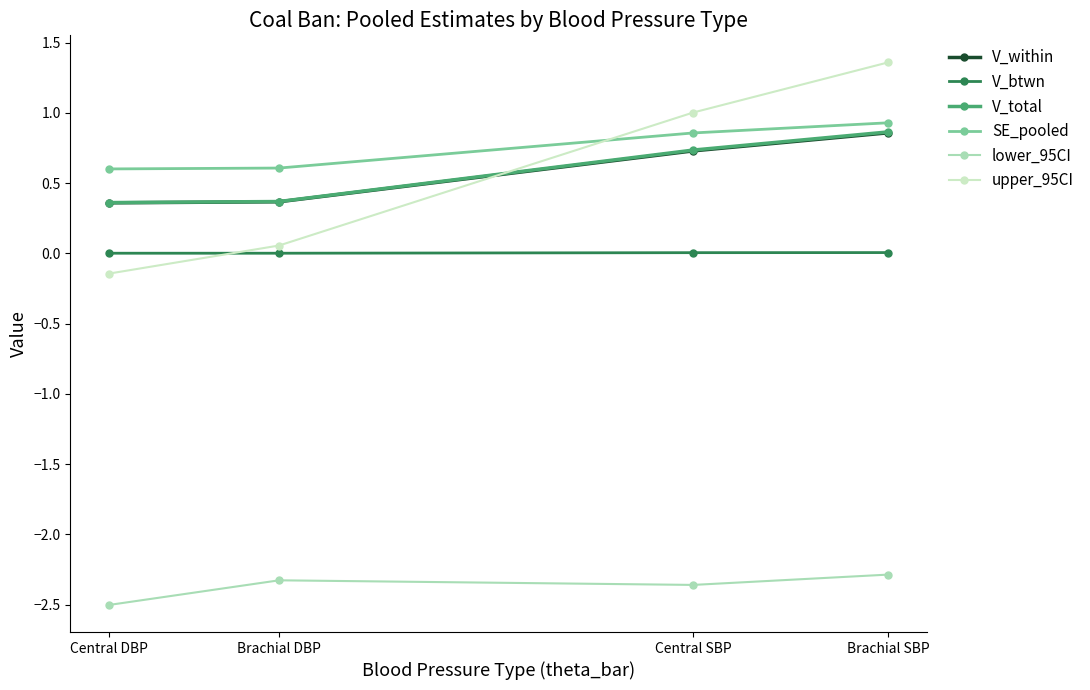

The value of V_total at Brachial DBP is 0.4. True or false?

True